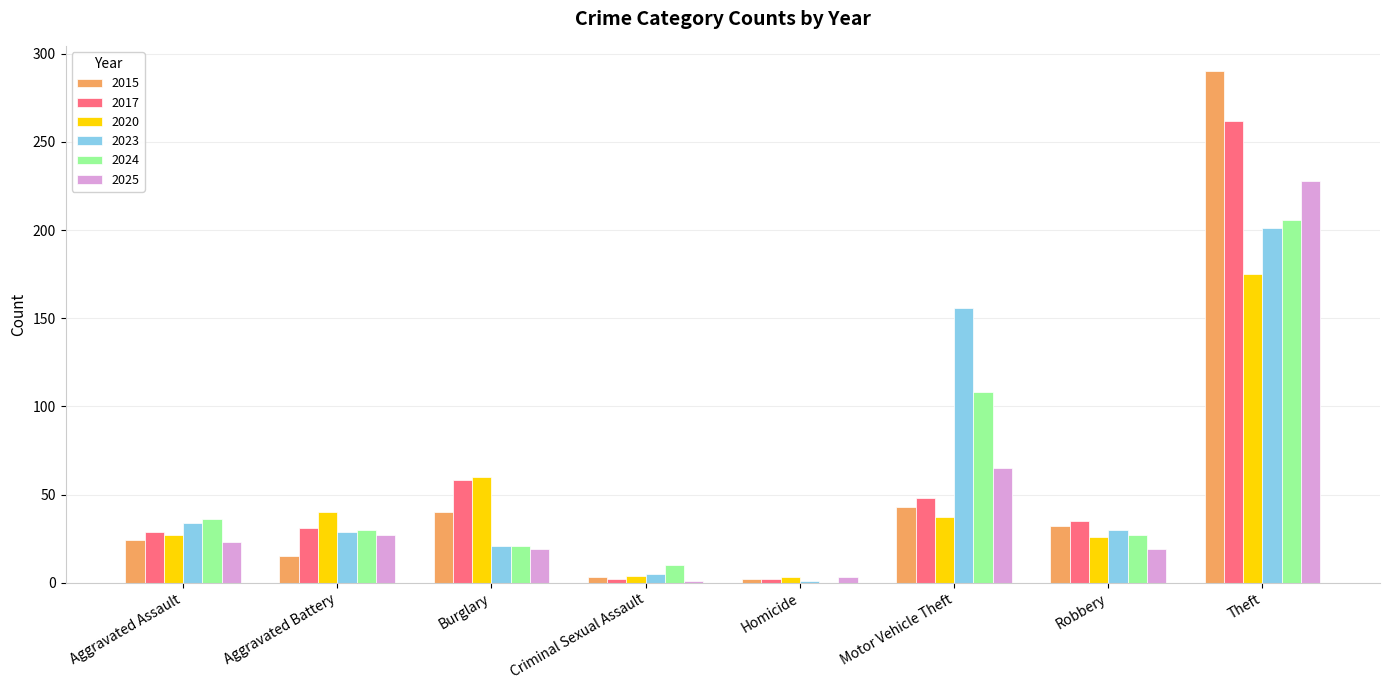

Which category has the highest value across all series?

Theft